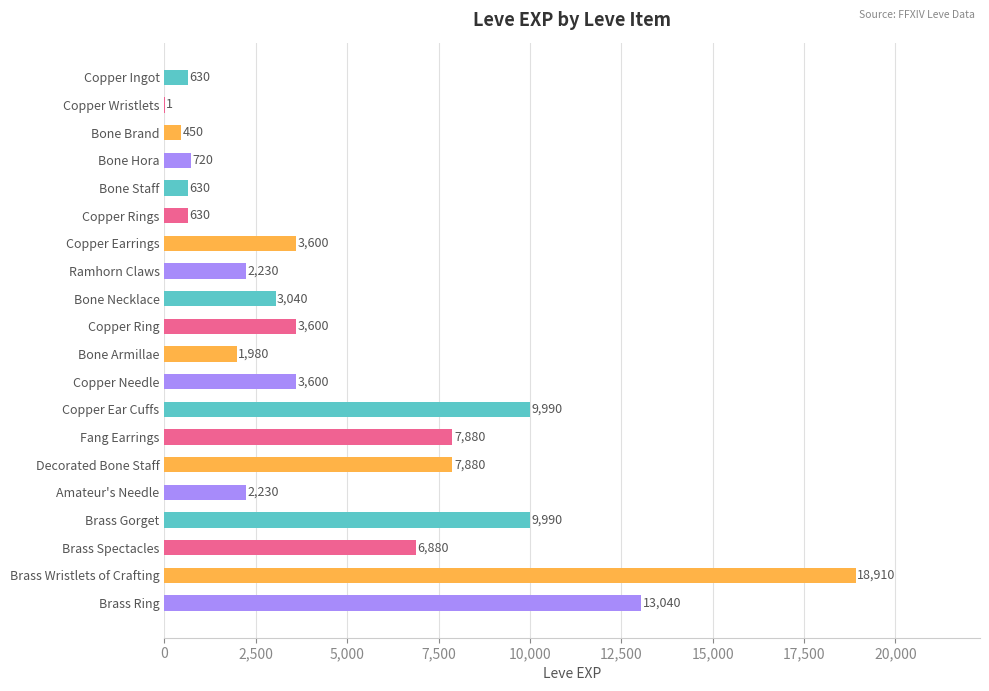

The chart shows a value of 13040 at Brass Ring. True or false?

True